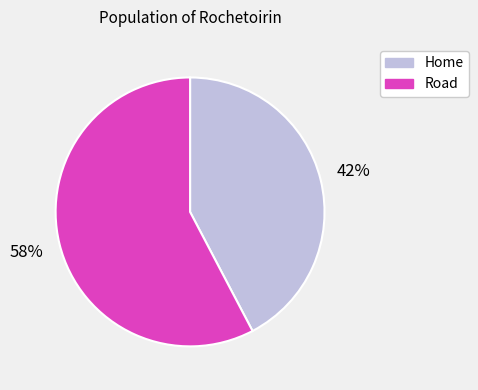

Count the number of slices in the pie.

2